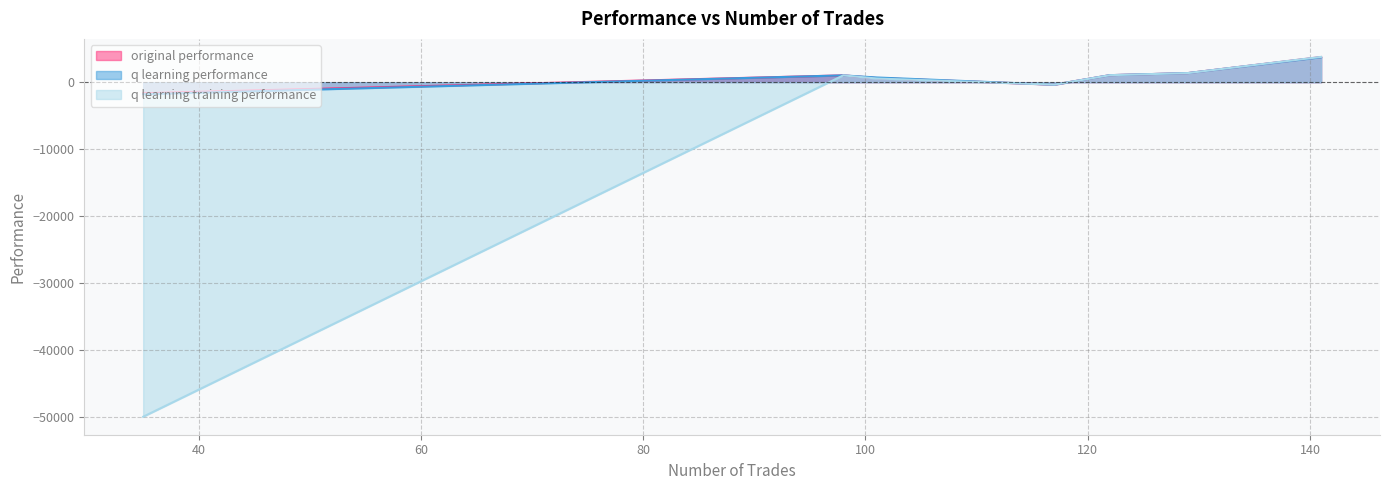

What is the value of the q learning performance point at the 4th from the left?

1019.2